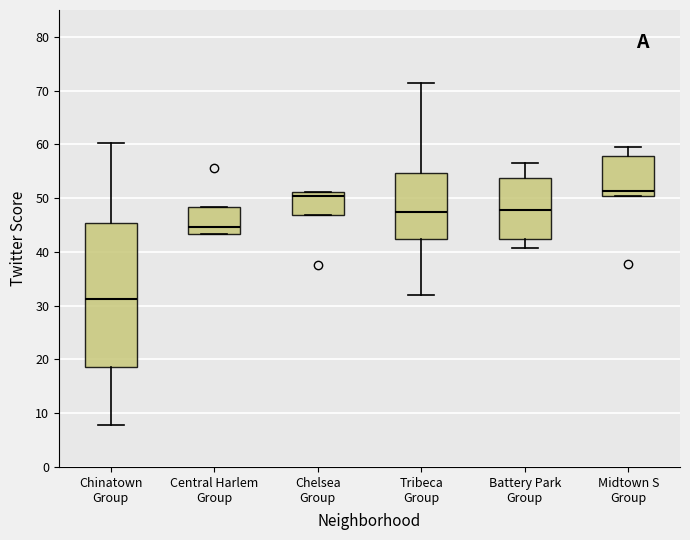

Which box's median line is the lowest?

Chinatown Group